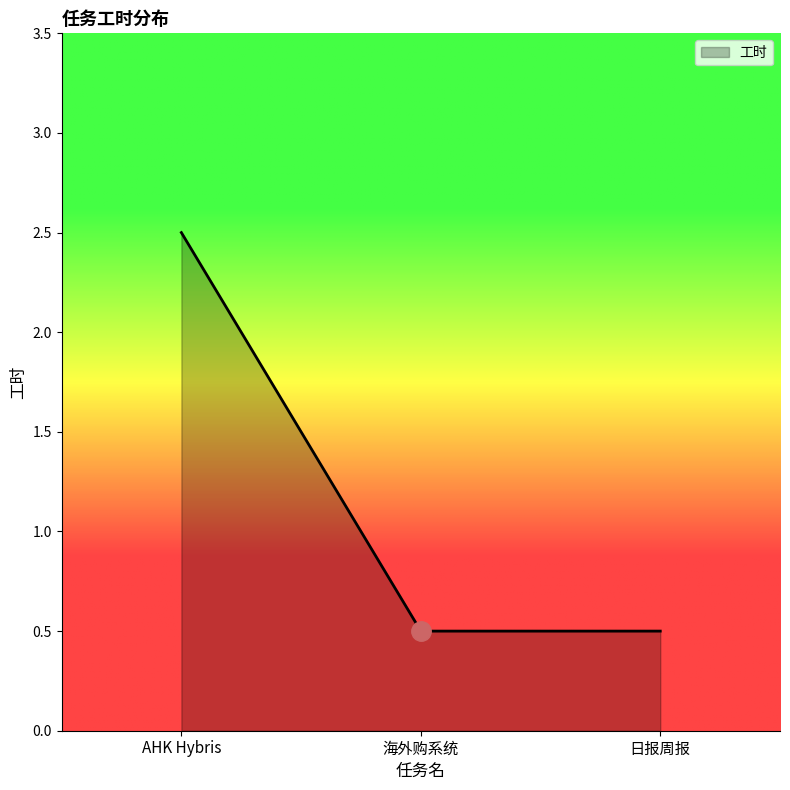

How many categories are shown in the chart?

3